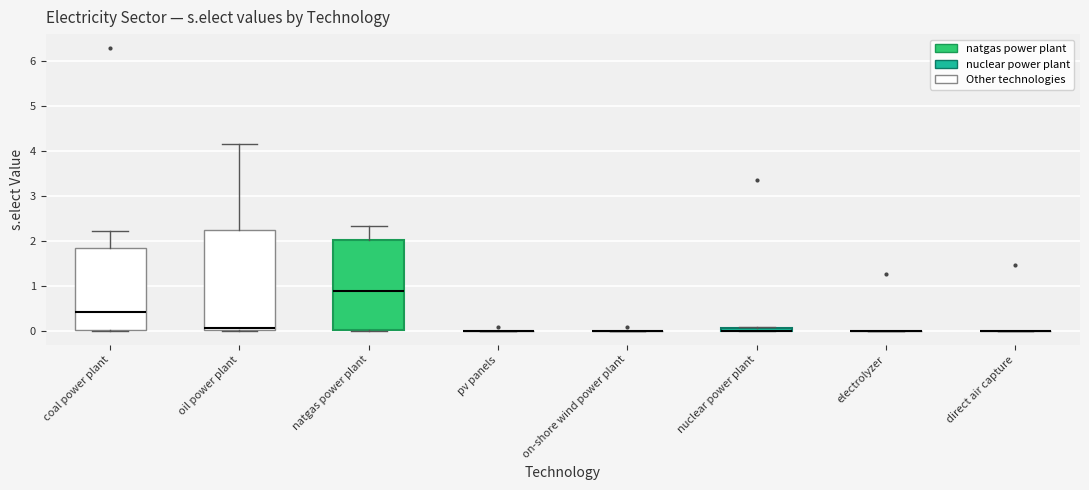

Which box is the tallest, from its lower edge to its upper edge?

oil power plant